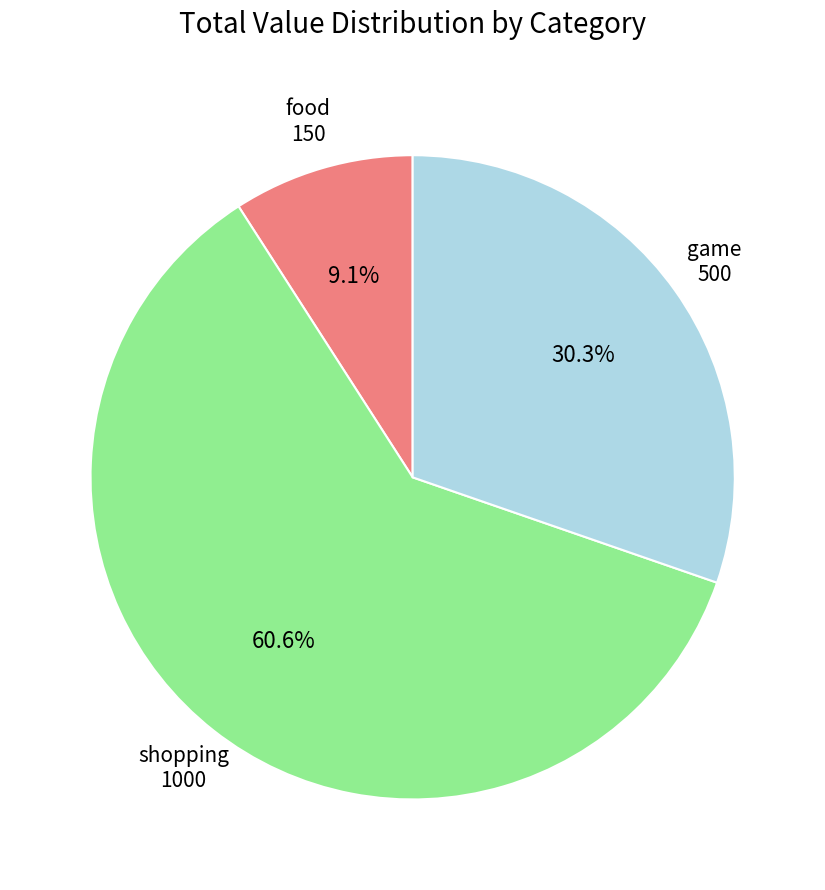

What is the largest slice in the pie chart?

shopping